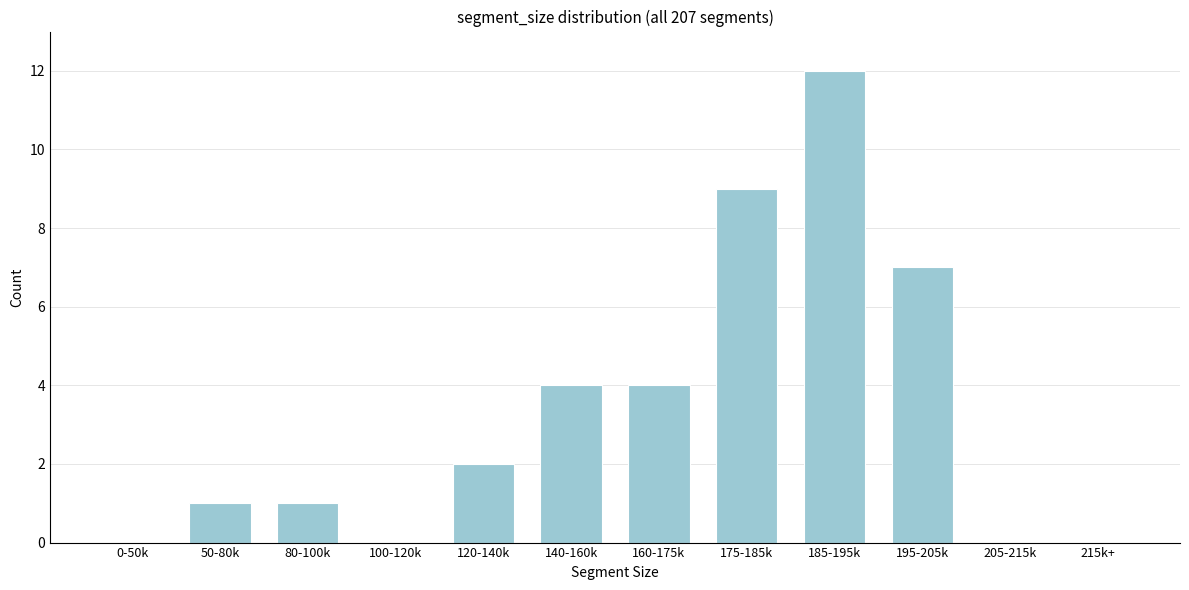

Reading right to left, transcribe all the data shown in this chart.

215k+=0	205-215k=0	195-205k=7	185-195k=12	175-185k=9	160-175k=4	140-160k=4	120-140k=2	100-120k=0	80-100k=1	50-80k=1	0-50k=0